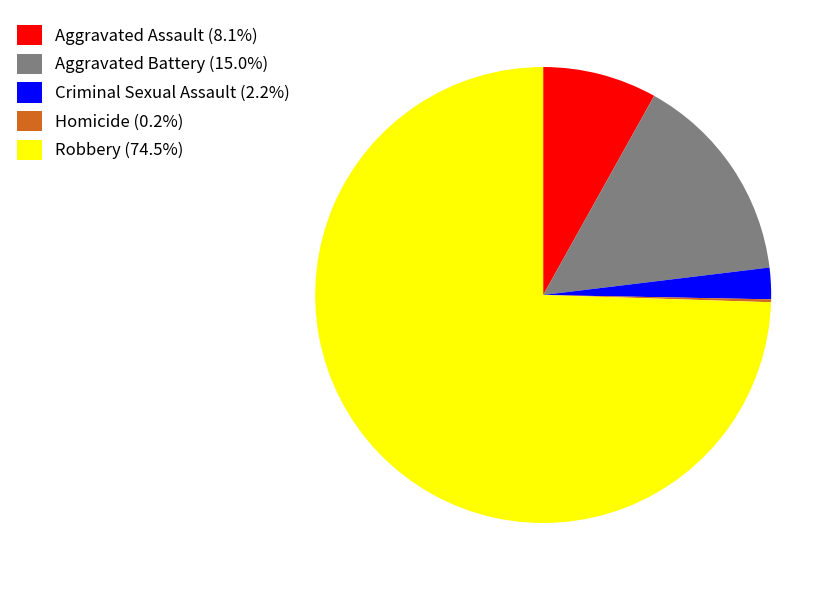

What is the largest slice in the pie chart?

Robbery